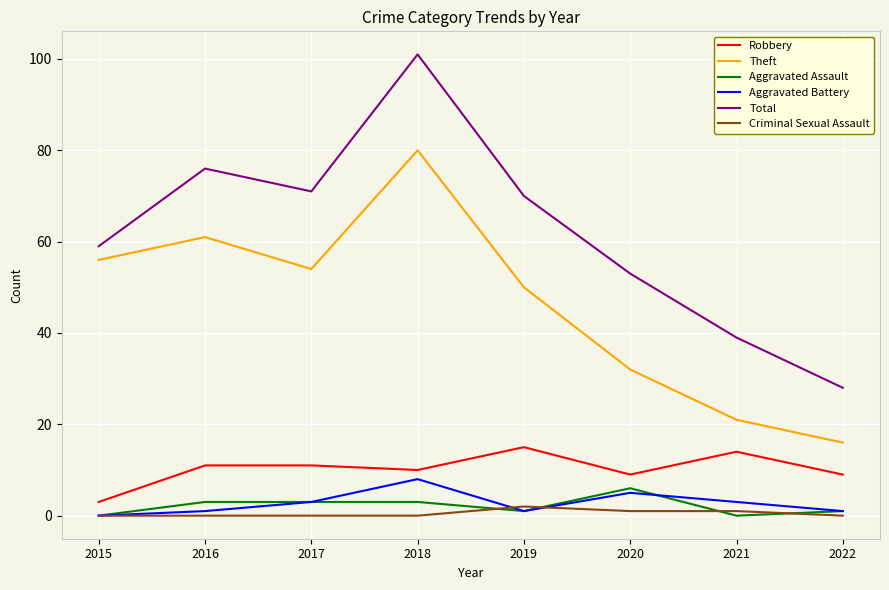

What is the difference between the maximum and minimum values in the Theft series?

64